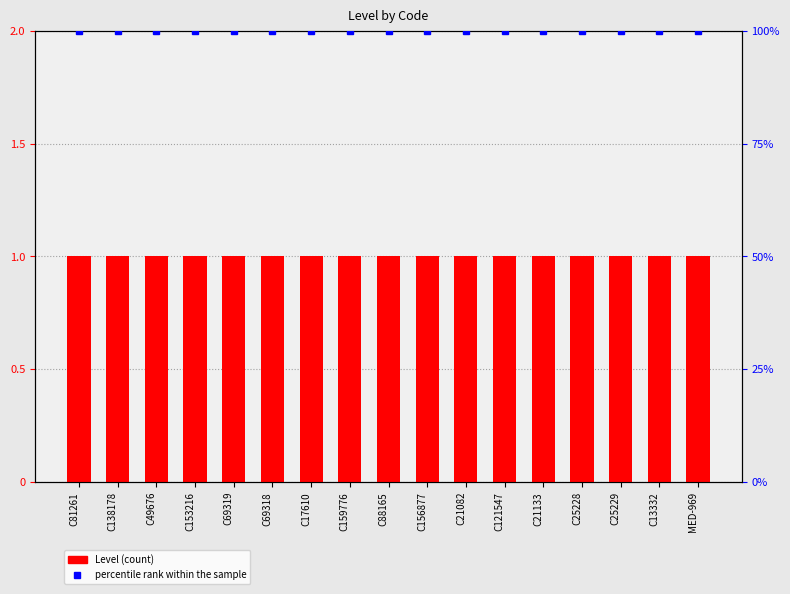

What is the label of the 9th bar from the right?

C88165